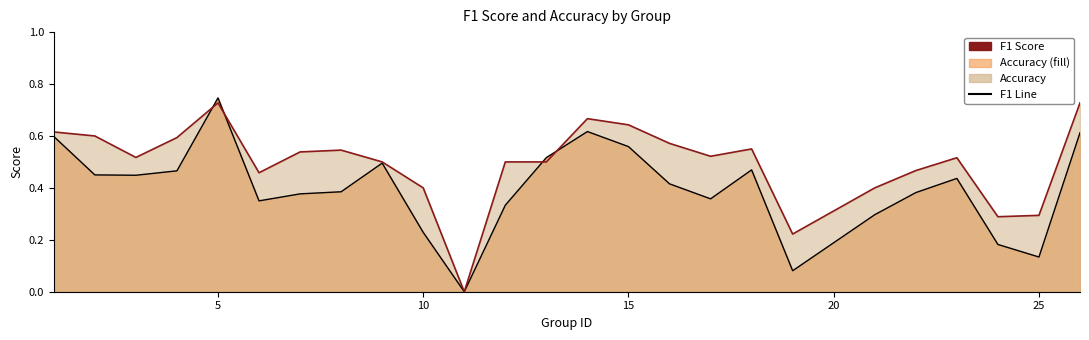

What is the total value across all series at 25?

0.4